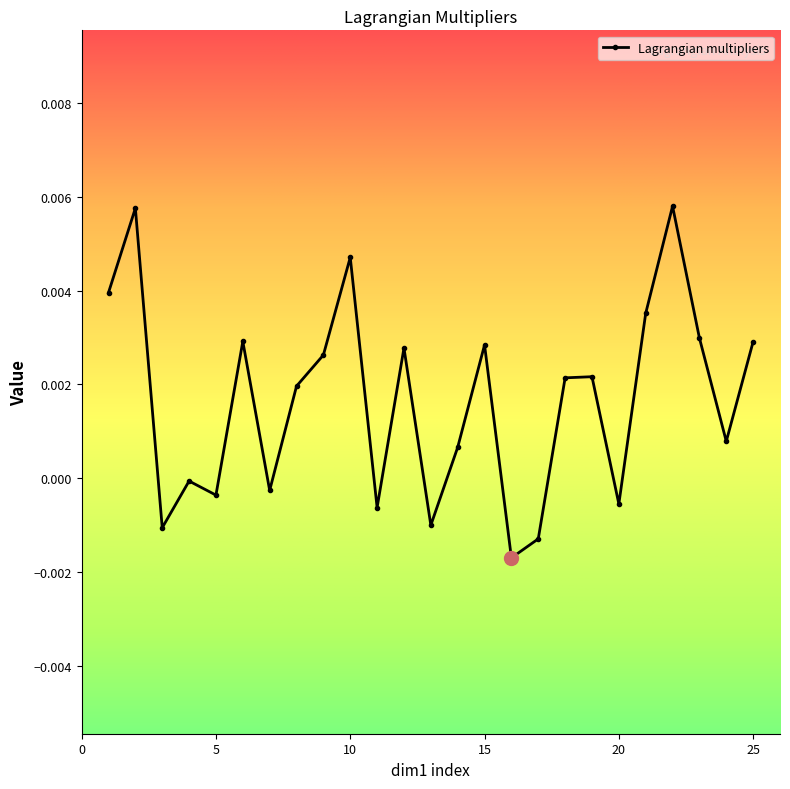

True or false: the data has more than 2 interior local peaks.

True